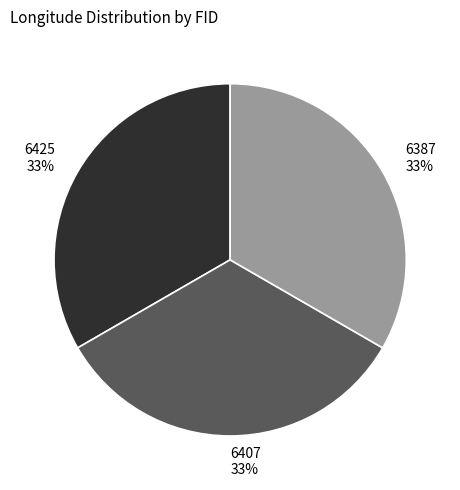

To the nearest percent, what percentage of the pie is 6387?

33%